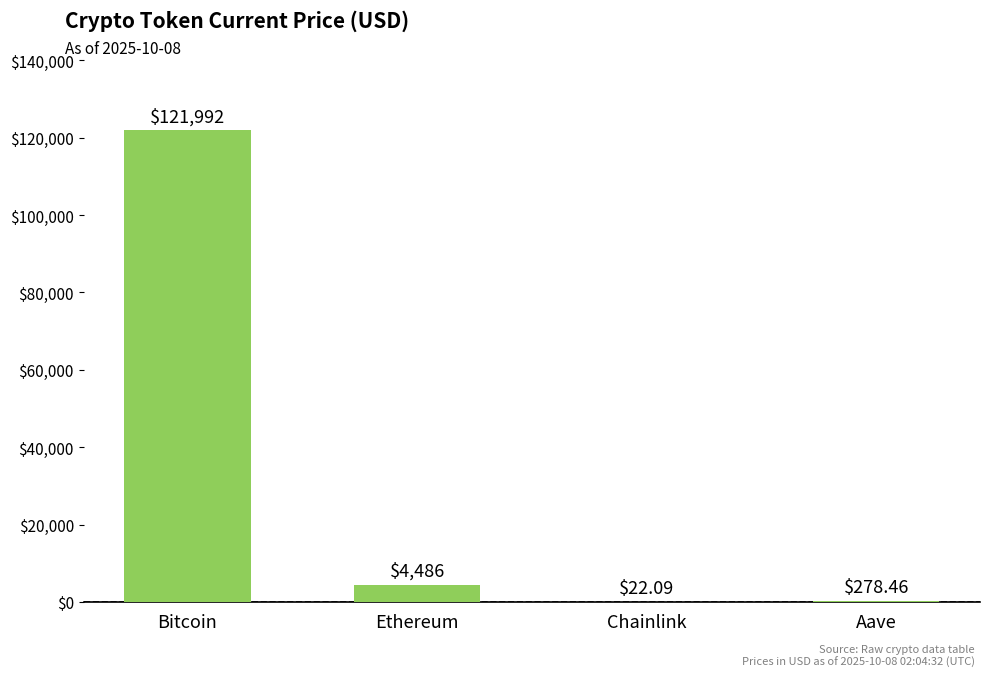

True or false: the data shows 169311.9 at Bitcoin.

False